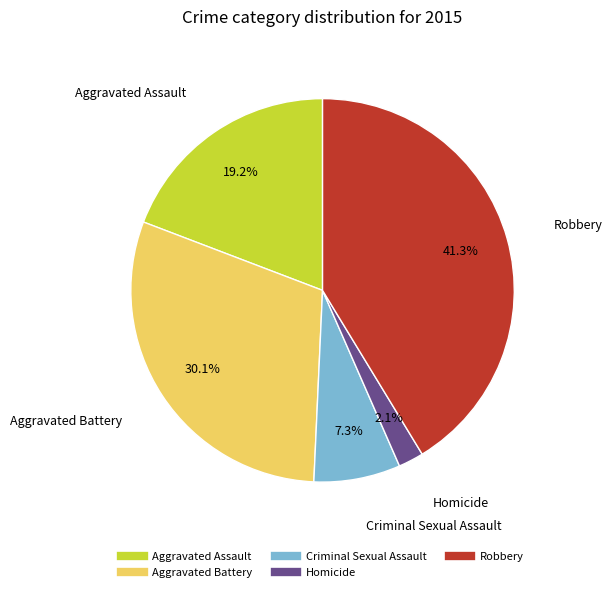

To the nearest percent, what is the difference between the Criminal Sexual Assault and Aggravated Battery slice percentages?

23%